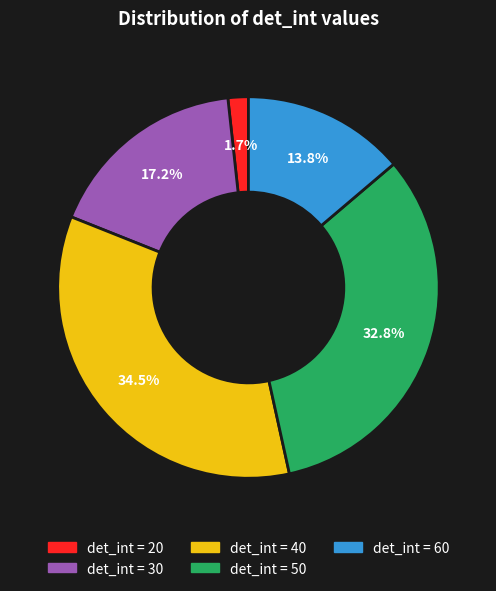

Is there a majority slice in this chart?

No